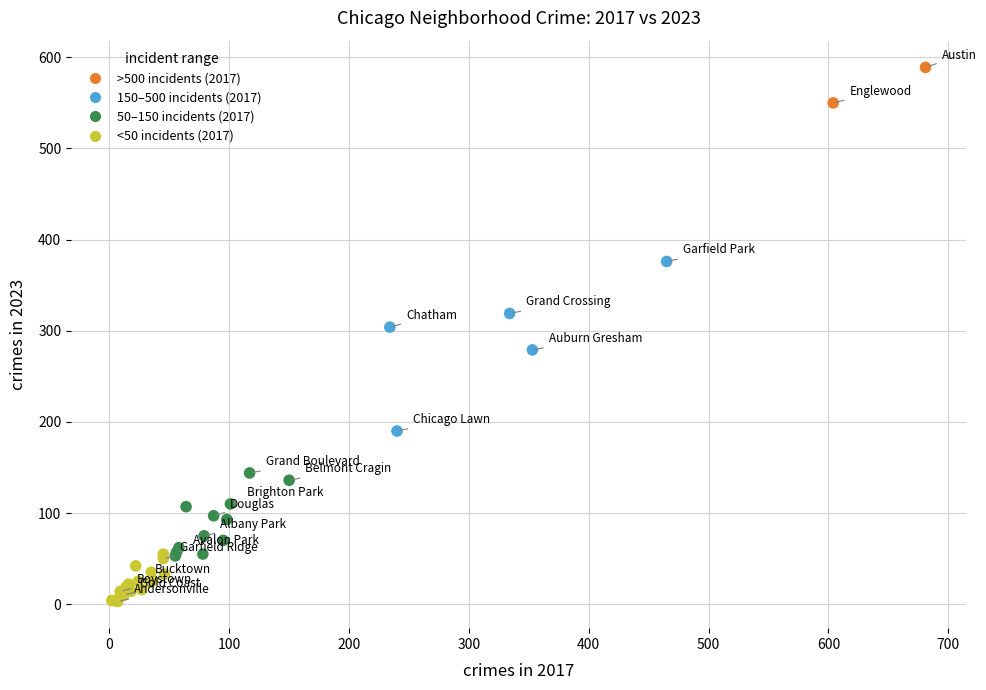

What Y value in the scatter plot is closest to 296?

304